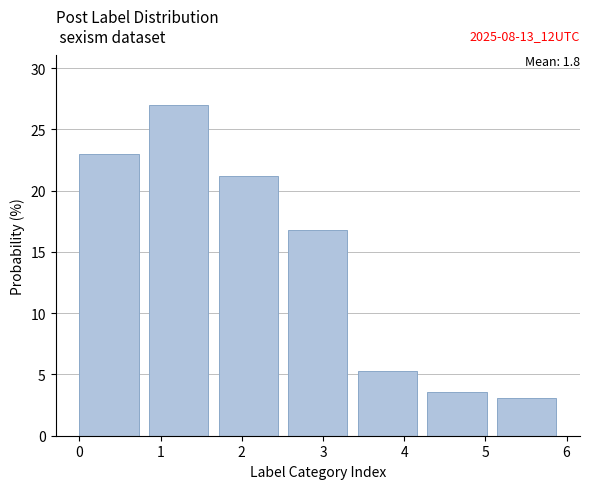

Over which range of the x-axis is the bar tallest?

0.9 to 1.7